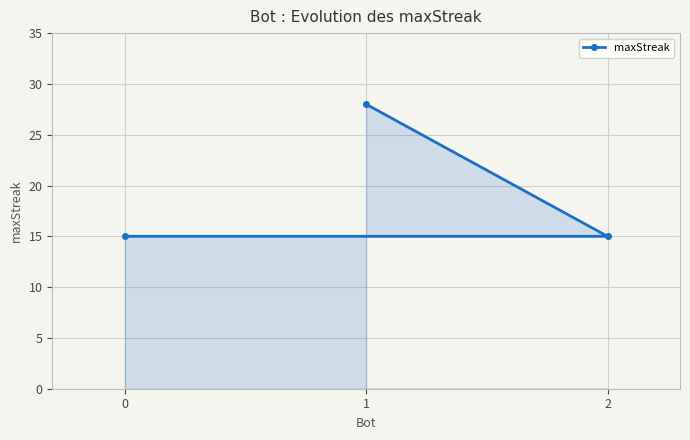

What is the value of the 1st point from the left?

15